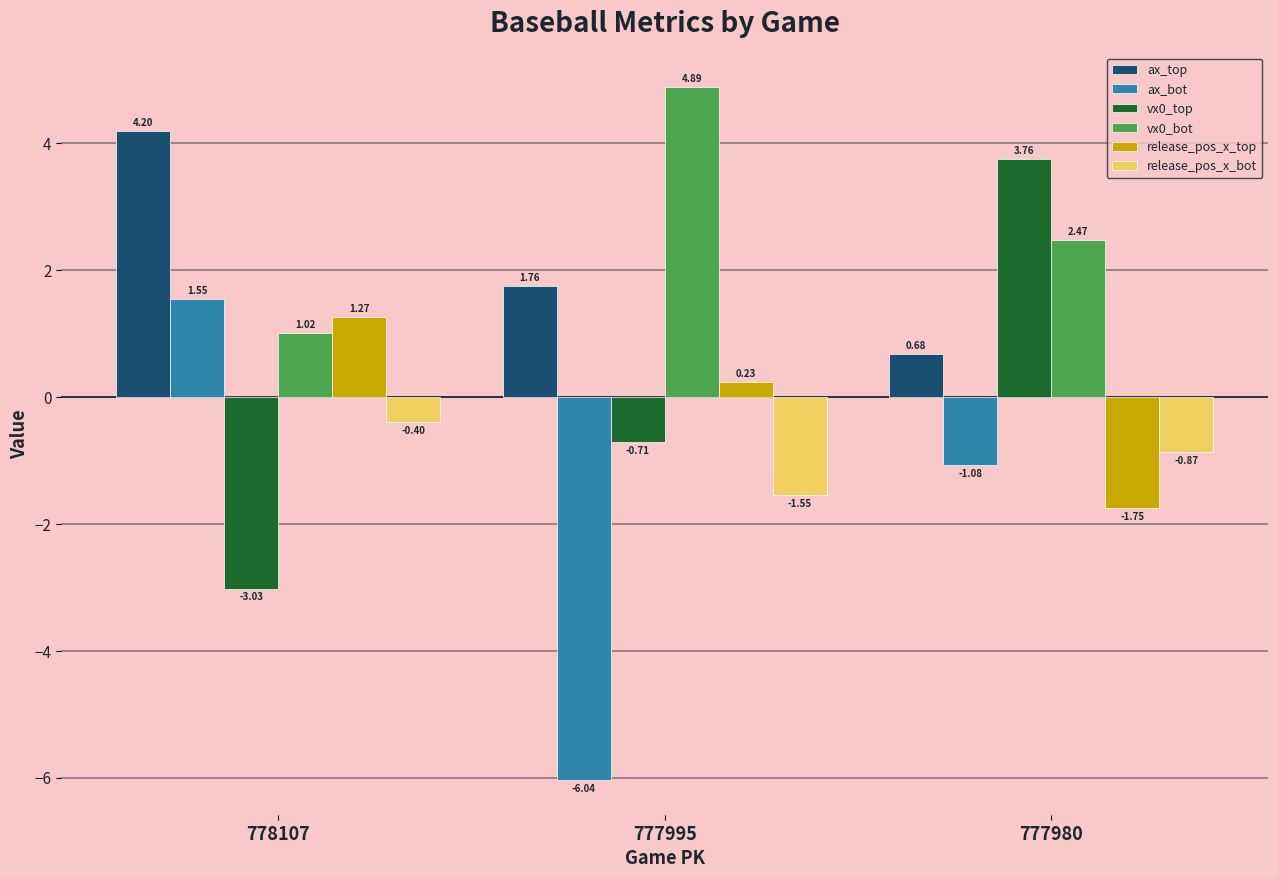

At which category does the chart reach its peak across all series?

777995